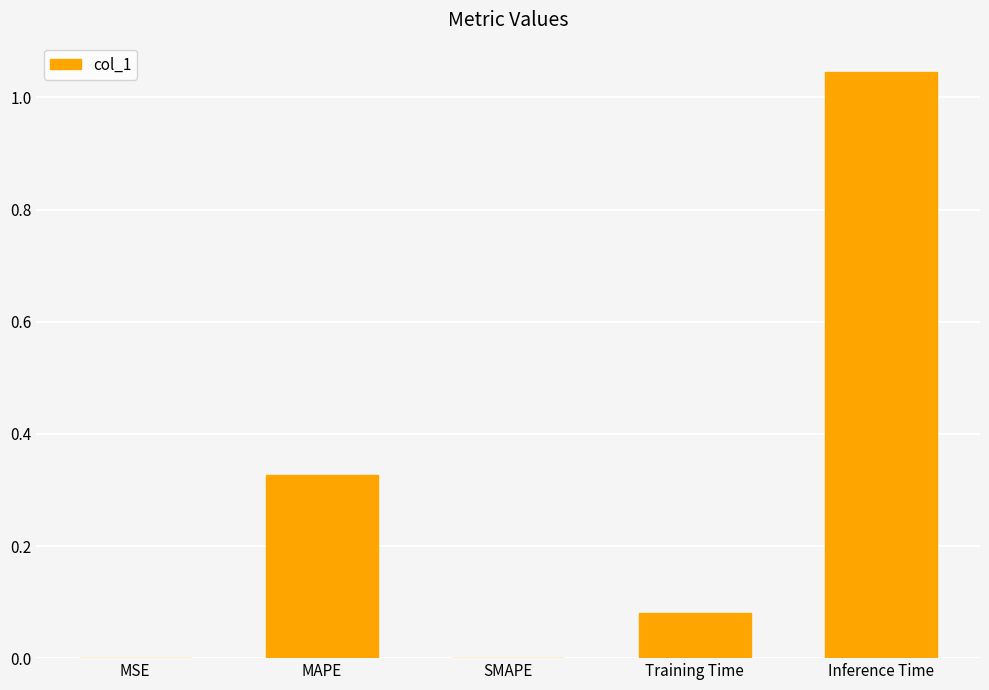

True or false: the data shows -0.7 at SMAPE.

False